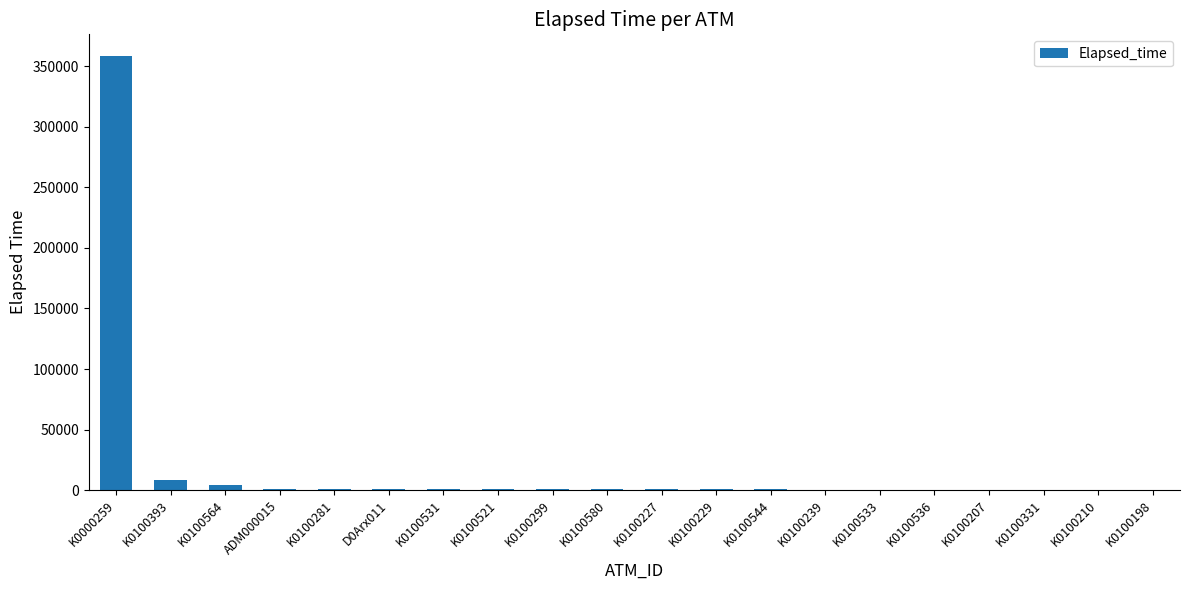

Are the bars horizontal?

No